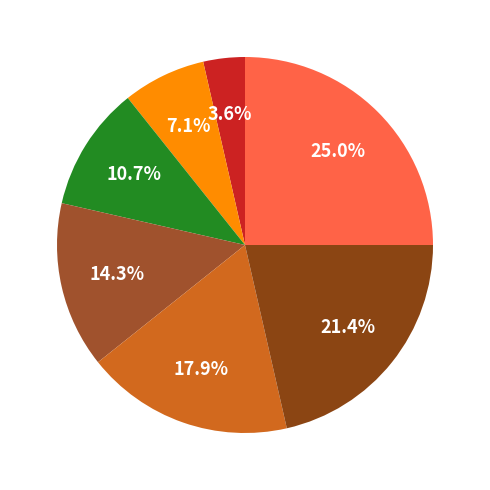

Which slice is the smallest?

Do Nothing